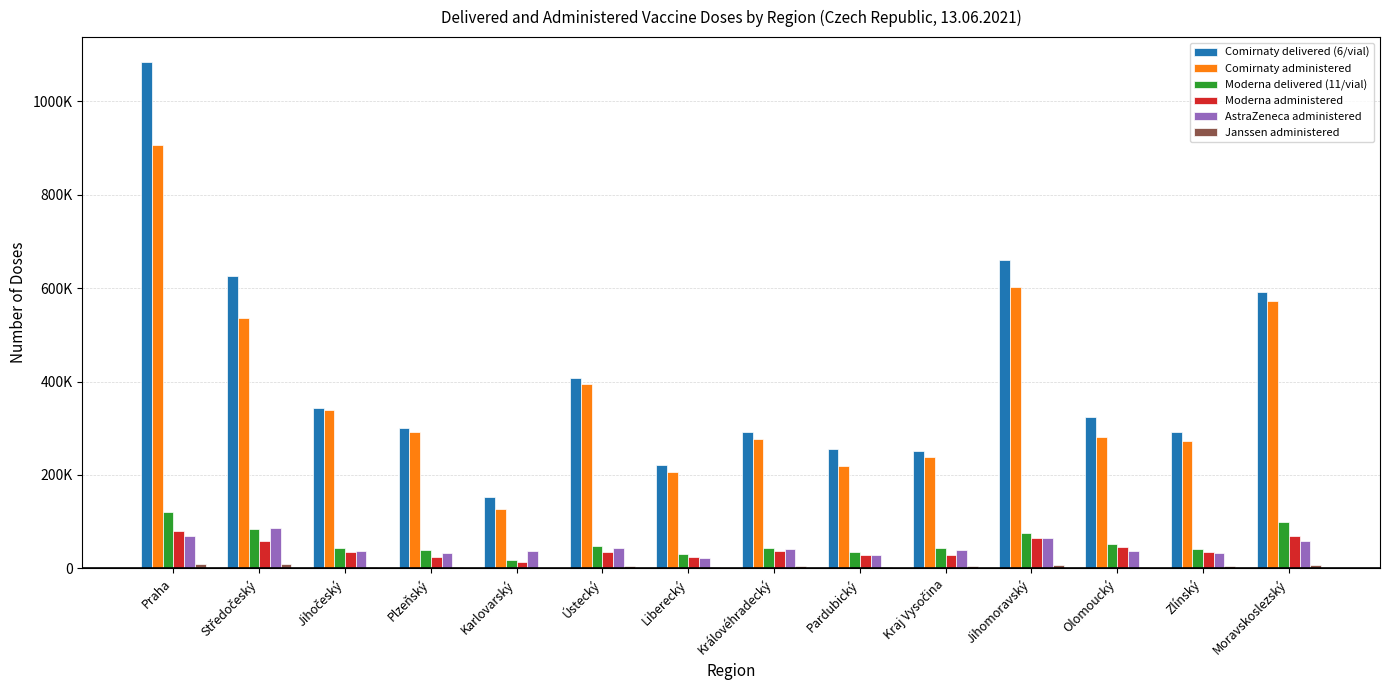

Reading left to right, list all the values displayed in this chart.

Comirnaty delivered (6/vial): 1083420	625950	342810	299520	152100	407160	222300	292500	256230	251550	660450	324090	292500	591450
Comirnaty administered: 905851	536616	338878	291697	127806	394333	207102	276515	219193	238449	602310	280267	273340	573113
Moderna delivered (11/vial): 121660	85250	43890	38830	18260	48730	31680	43340	35530	43780	76560	53020	41030	98780
Moderna administered: 79578	59012	35721	24046	13643	34803	25298	36141	27901	27752	64351	44940	35974	69637
AstraZeneca administered: 68953	86385	36781	33663	36140	43861	22038	40942	28238	40131	65116	37133	33579	59532
Janssen administered: 8287	8460	3879	3875	845	4524	2132	4374	3912	4241	7742	3325	4484	6598